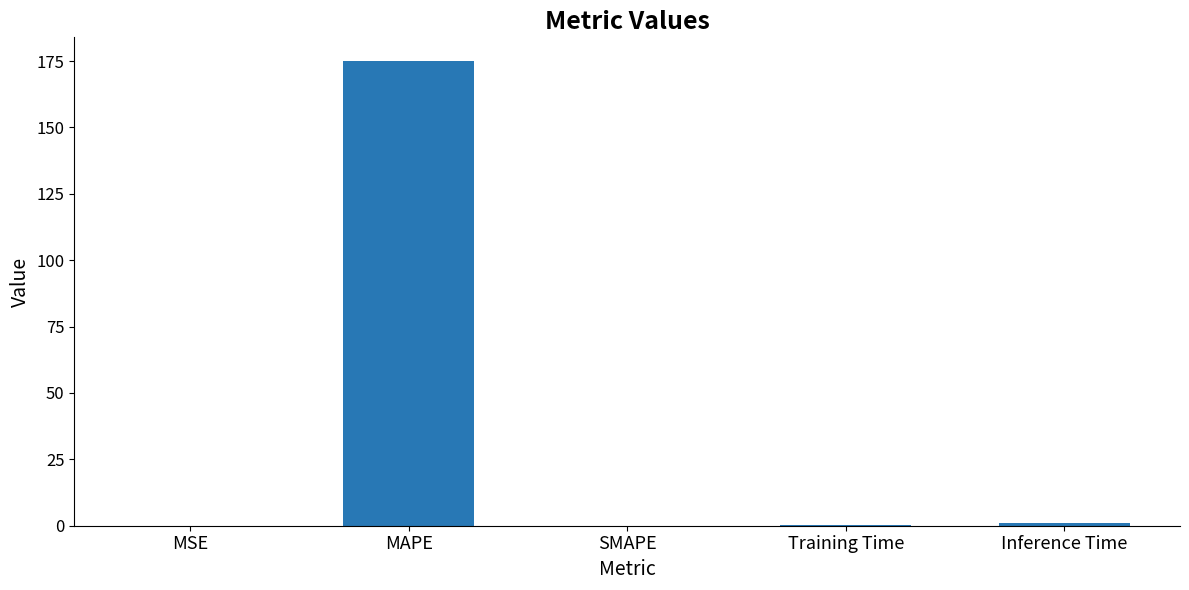

True or false: the data shows 0.0 at MSE.

True